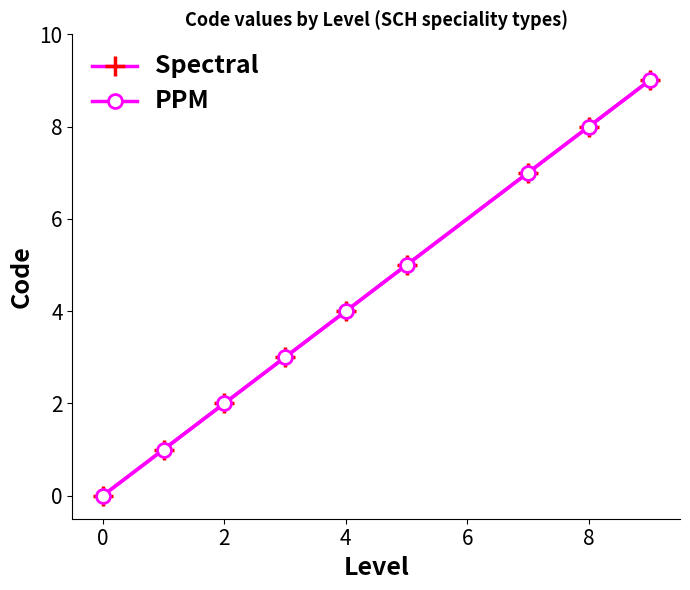

Does the chart have visible grid lines?

No